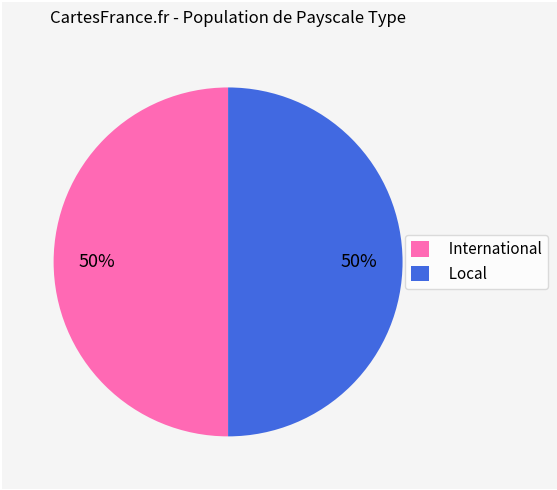

Is the sum of Local and International greater than half?

Yes